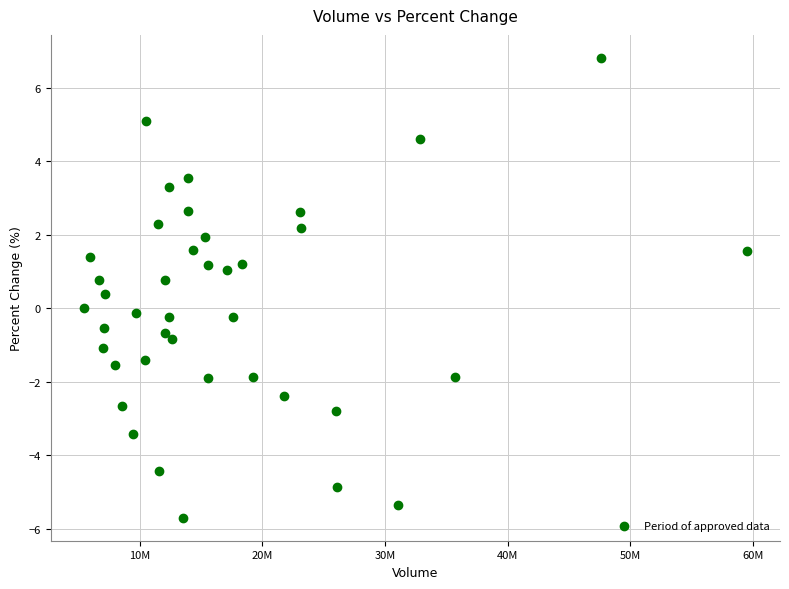

What is the range of X values (max minus min)?

54080966.0